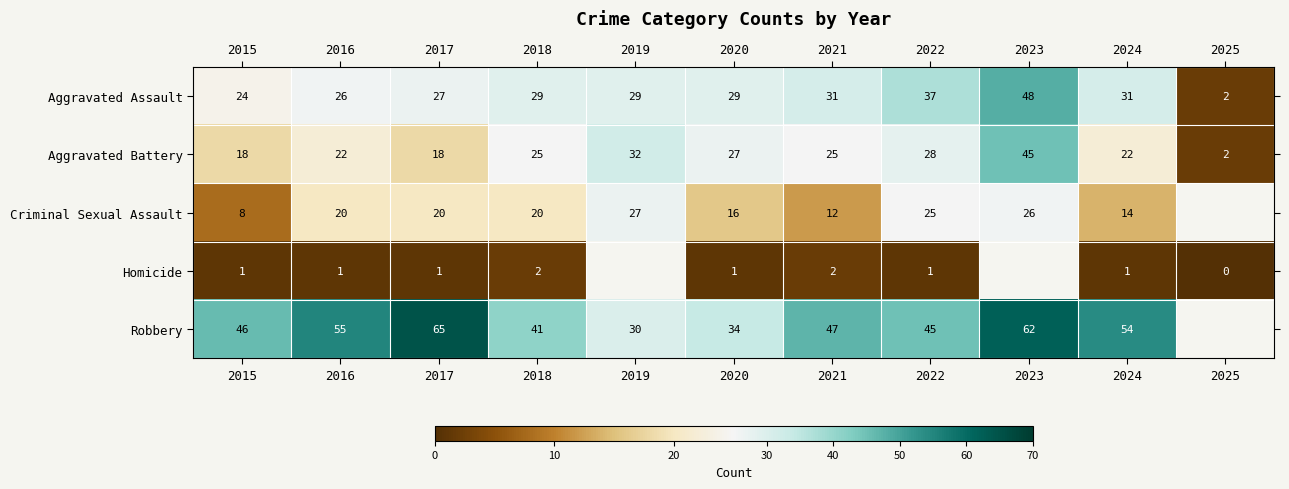

At 2016, list the series in order from largest to smallest.

Robbery, Aggravated Assault, Aggravated Battery, Criminal Sexual Assault, Homicide